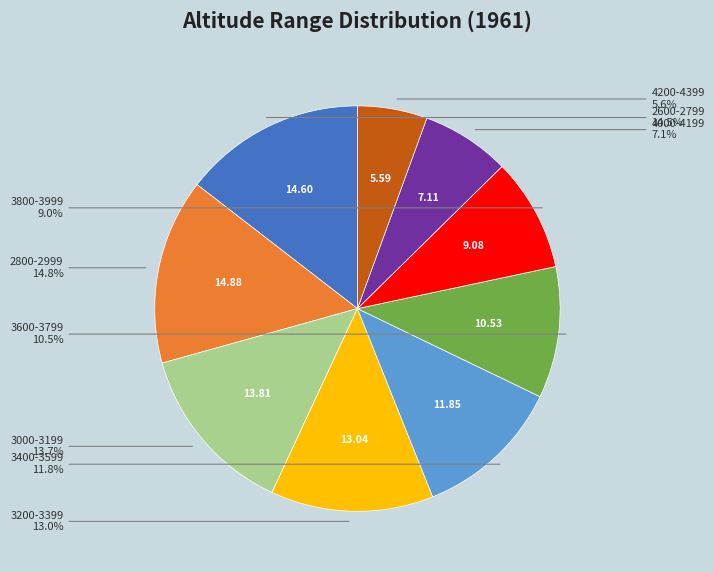

Does any single category account for the majority?

No